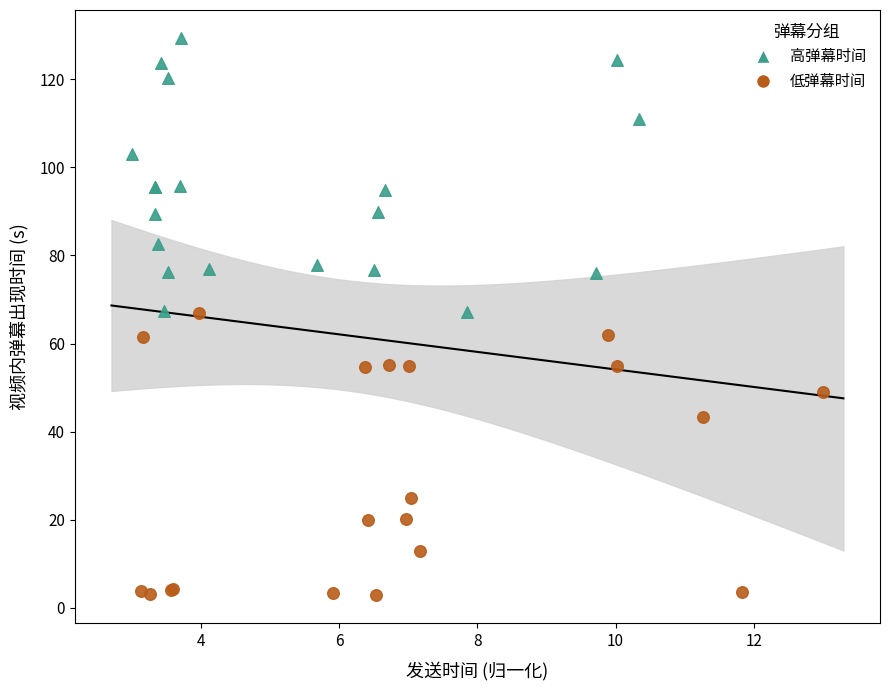

Which series reaches the maximum Y coordinate?

高弹幕时间